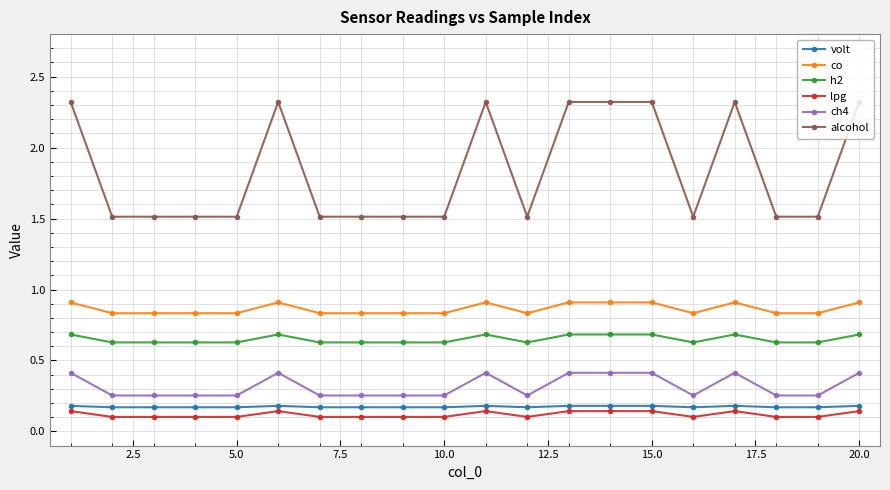

What is the sum of all volt values?

3.5